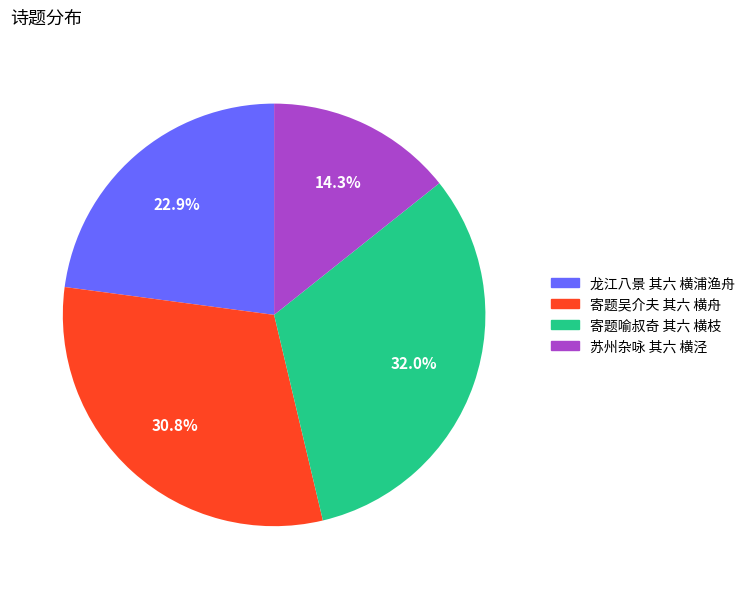

Is there a majority slice in this chart?

No